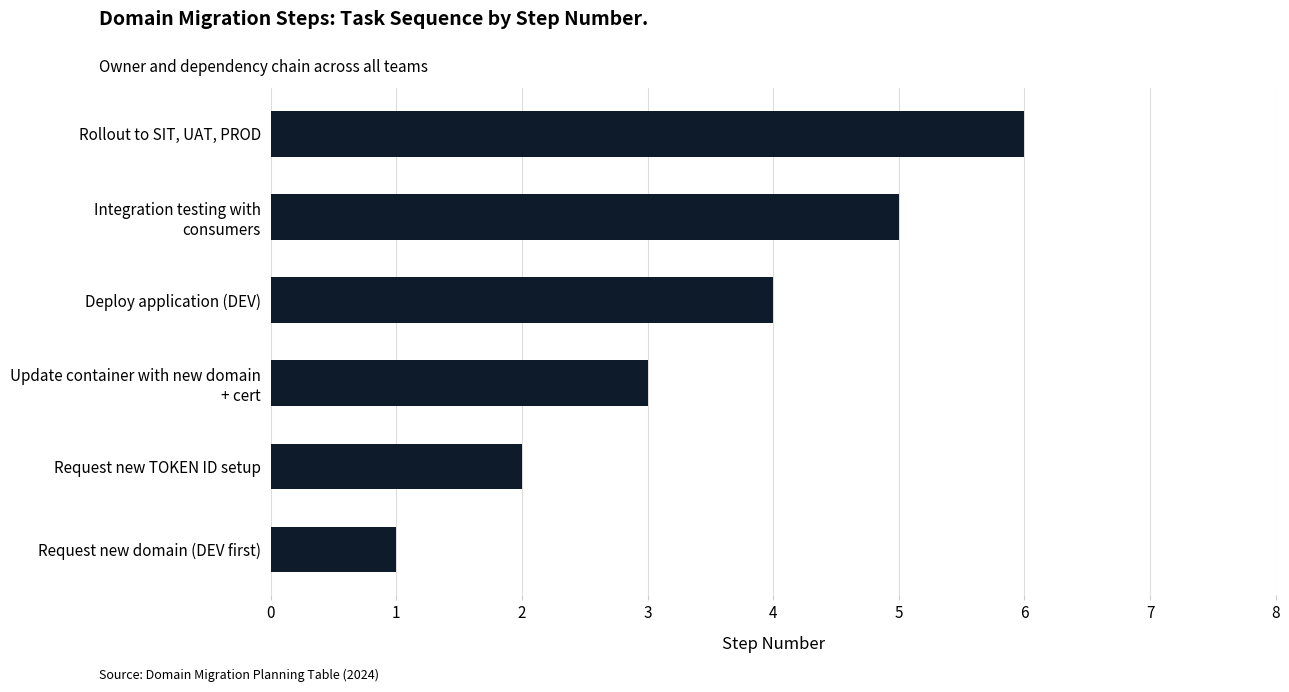

Which has a higher value, Request new domain (DEV first) or Request new TOKEN ID setup?

Request new TOKEN ID setup